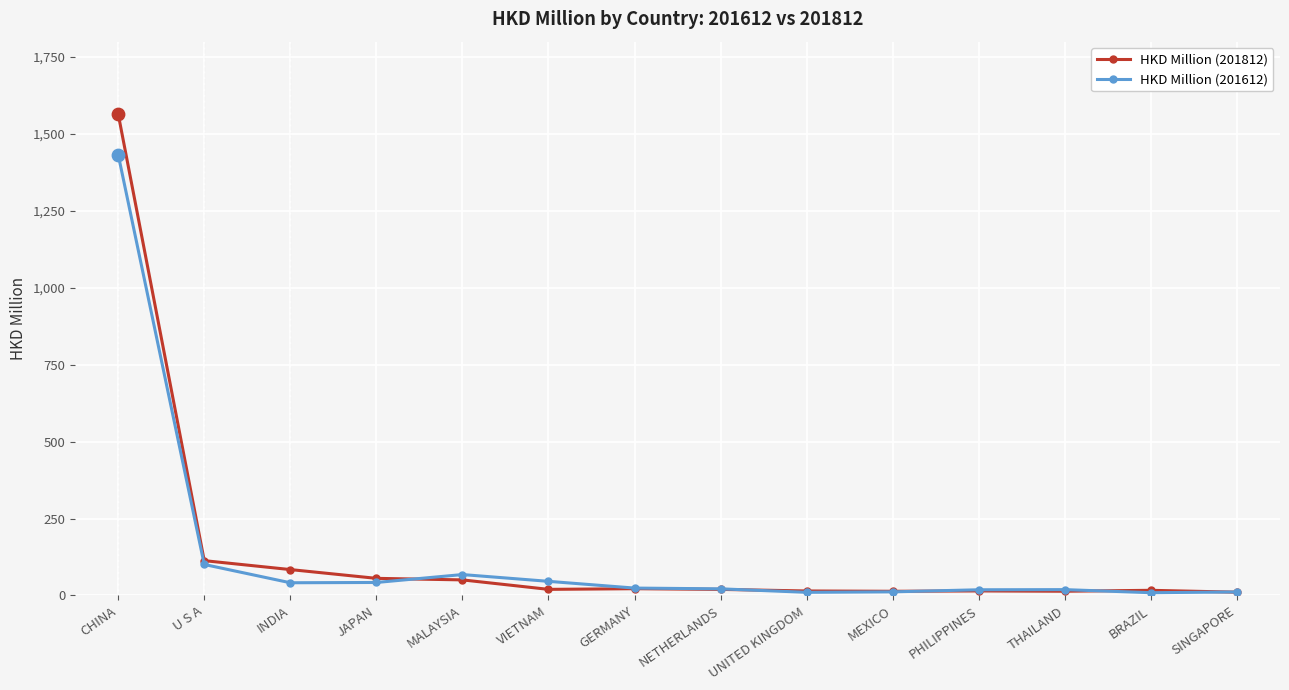

Which series has the largest range (max minus min)?

HKD Million (201812)